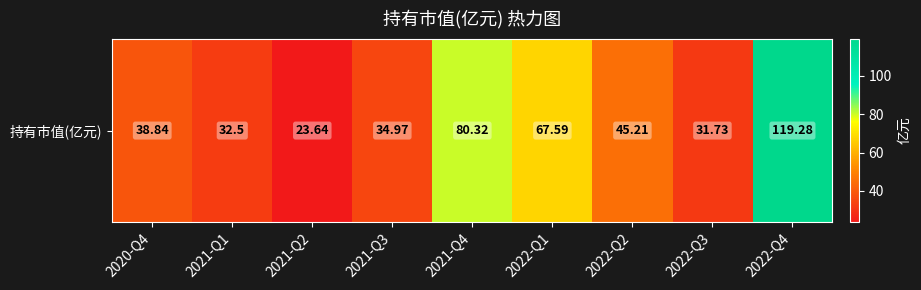

Between 2022-Q4 and 2020-Q4, which is larger?

2022-Q4